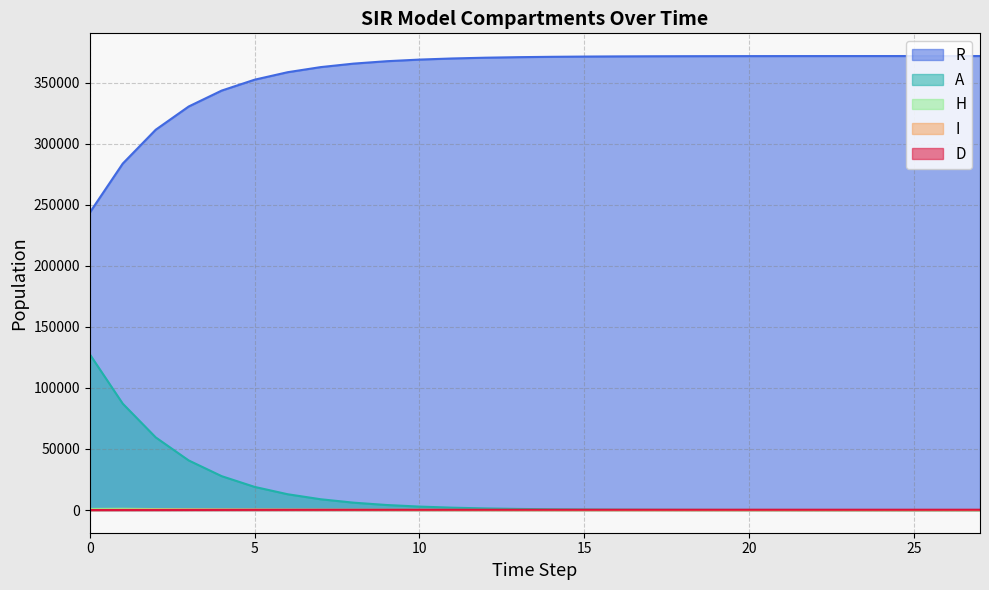

True or false: H and A intersect in this chart.

False